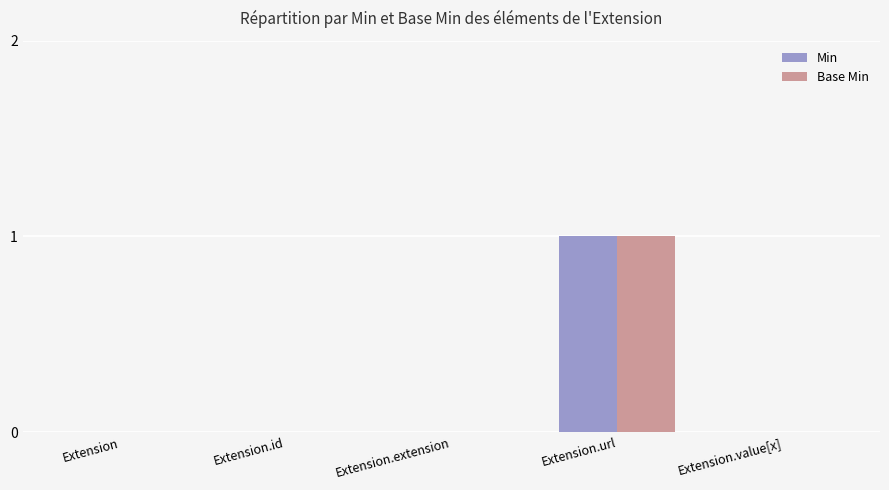

Is it true that Min equals 1 at Extension.url?

True